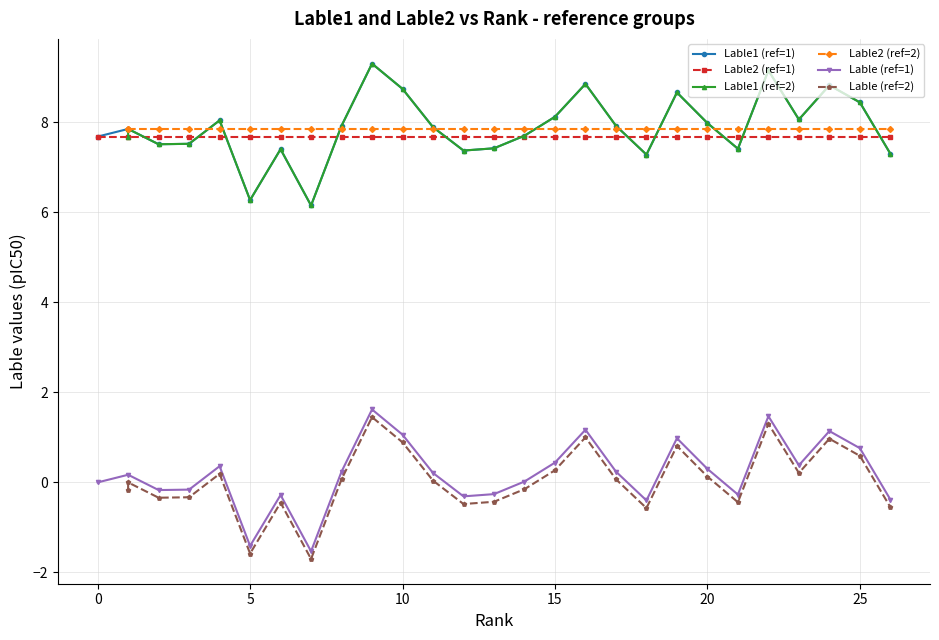

Which series ends up on top after the final intersection of Lable2 (ref=2) and Lable1 (ref=2)?

Lable2 (ref=2)